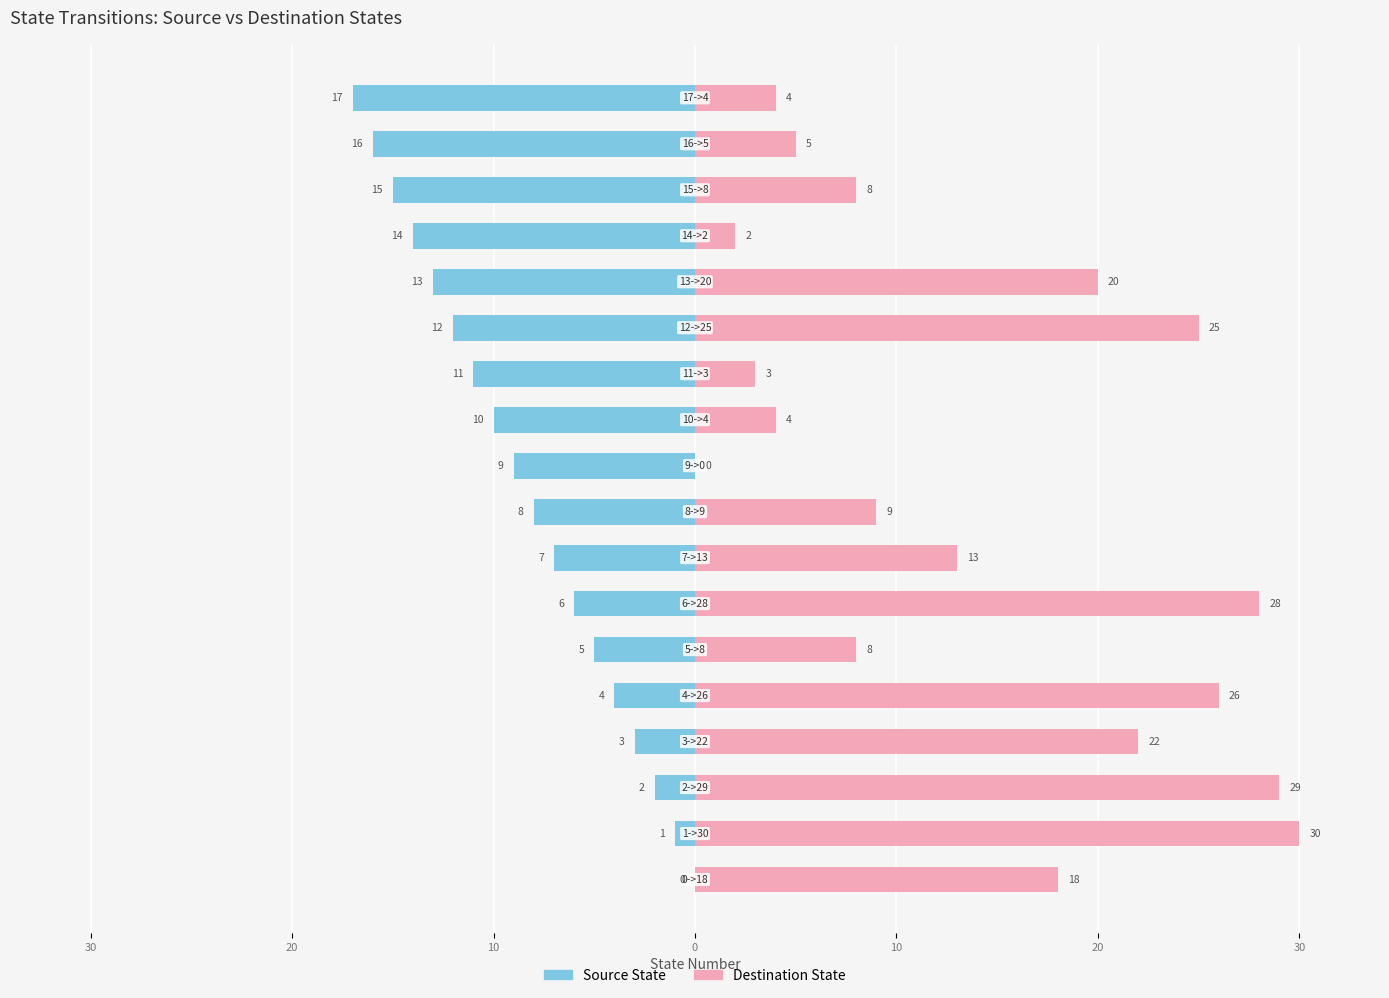

Rank the series by their average value, from lowest to highest.

source_state, destination_state